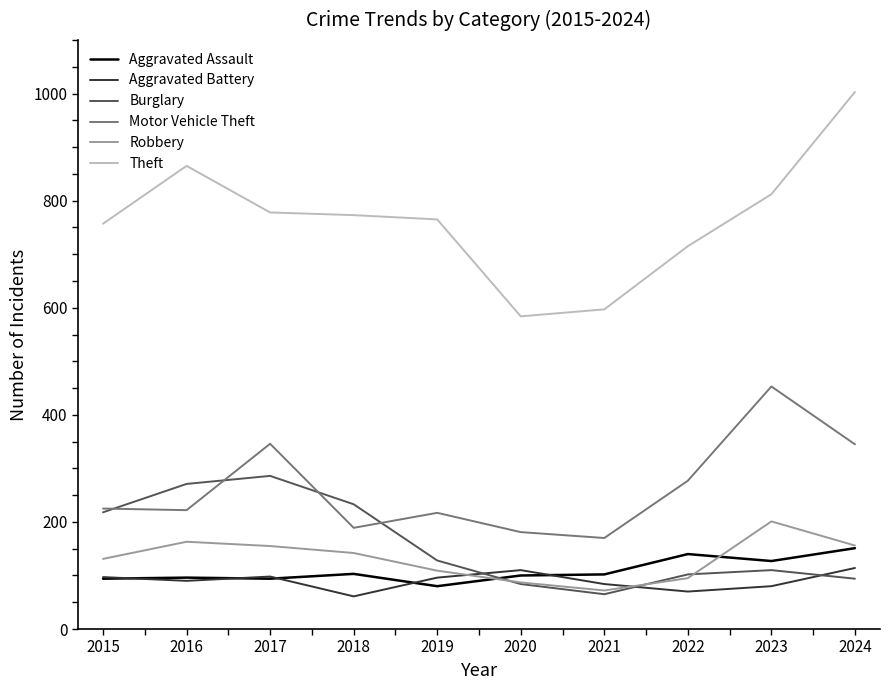

How many lines are shown in the chart?

6